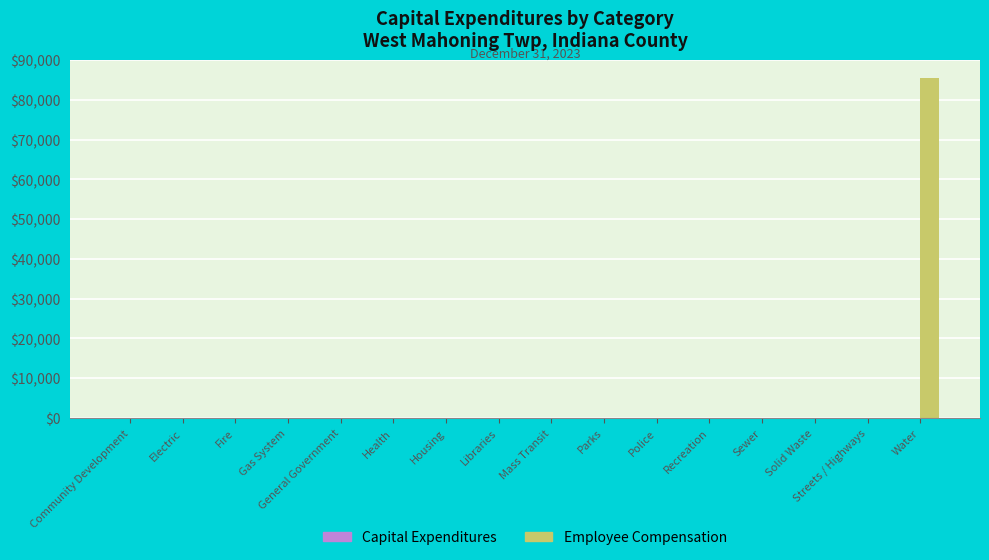

Does the chart contain stacked bars?

No